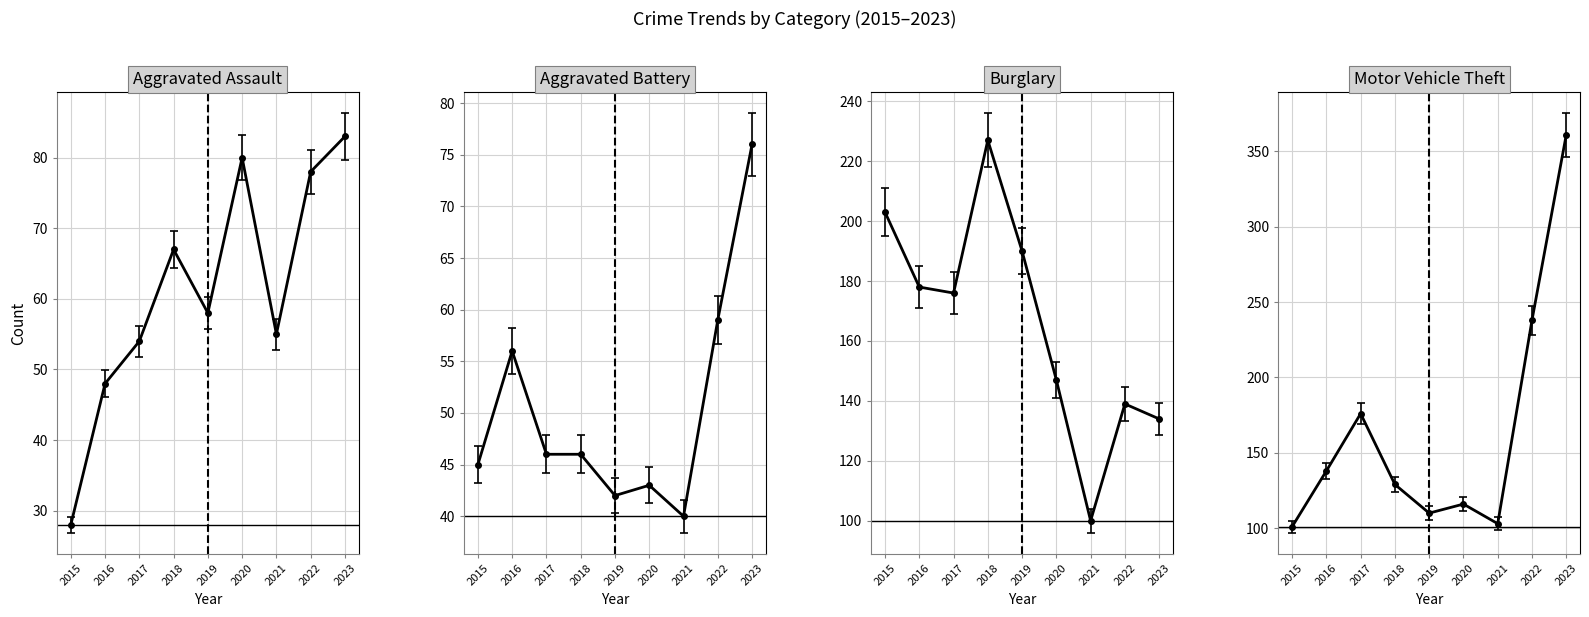

What is the average value of the Motor Vehicle Theft series?

164